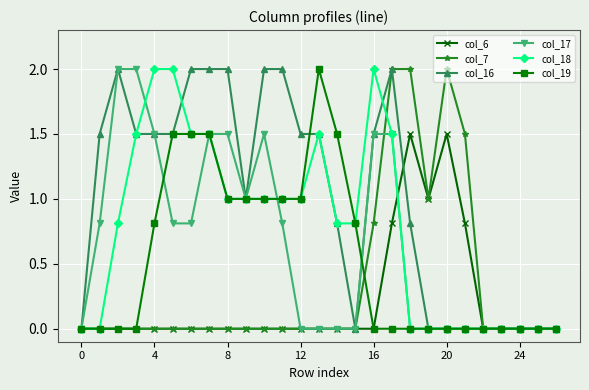

What is the greatest value displayed?

2.0